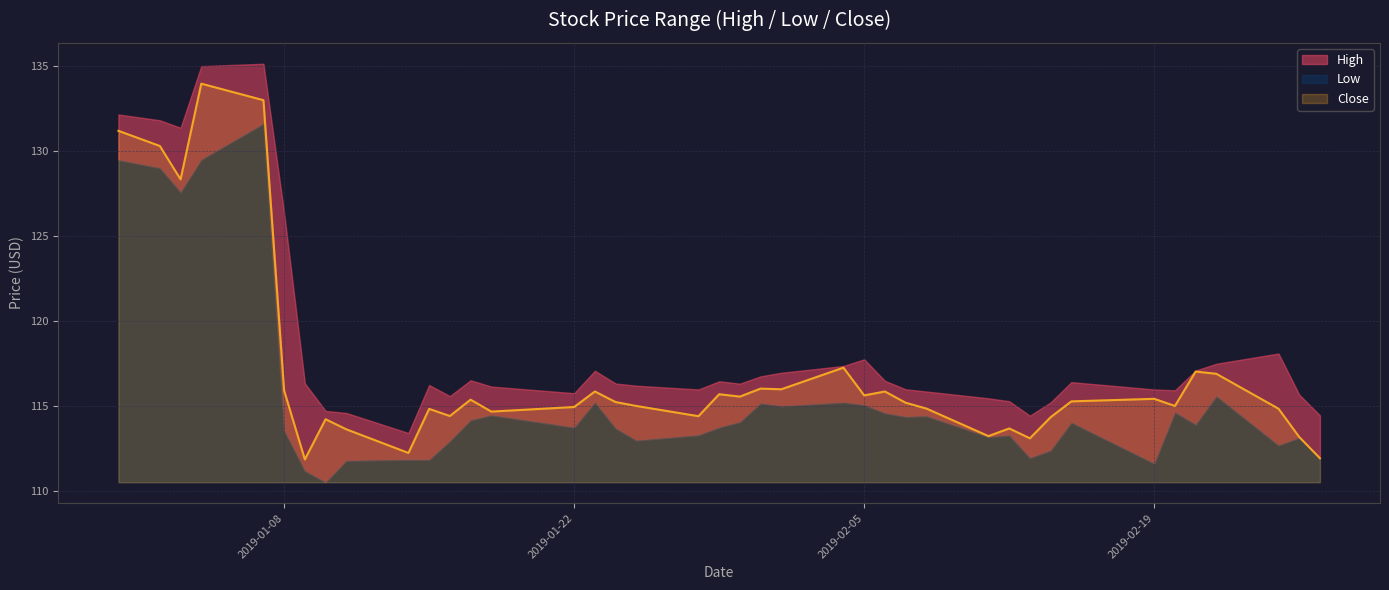

What is the minimum value for Close?

111.9